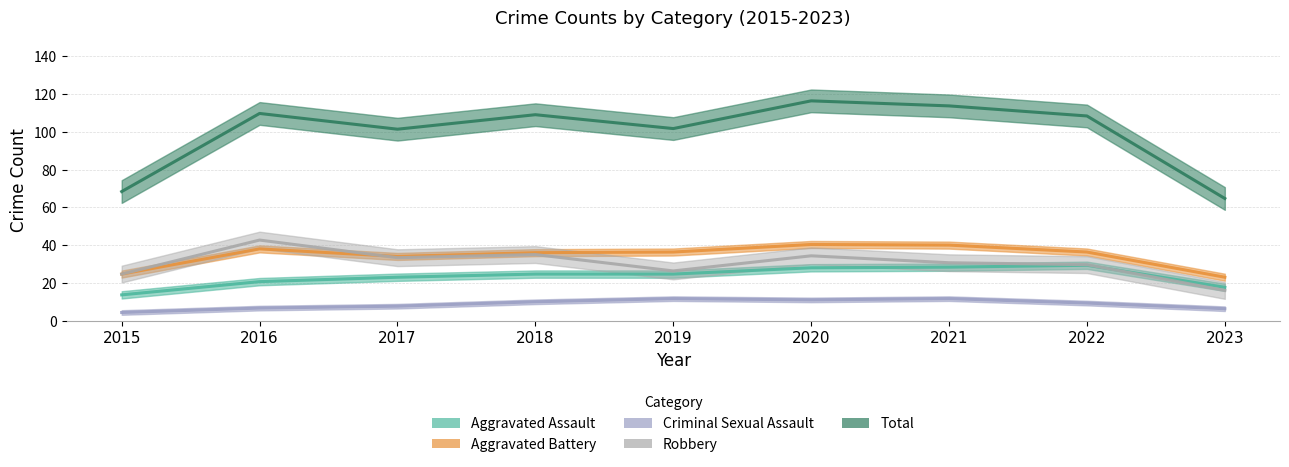

The Total series shows 20 at 2023. True or false?

False